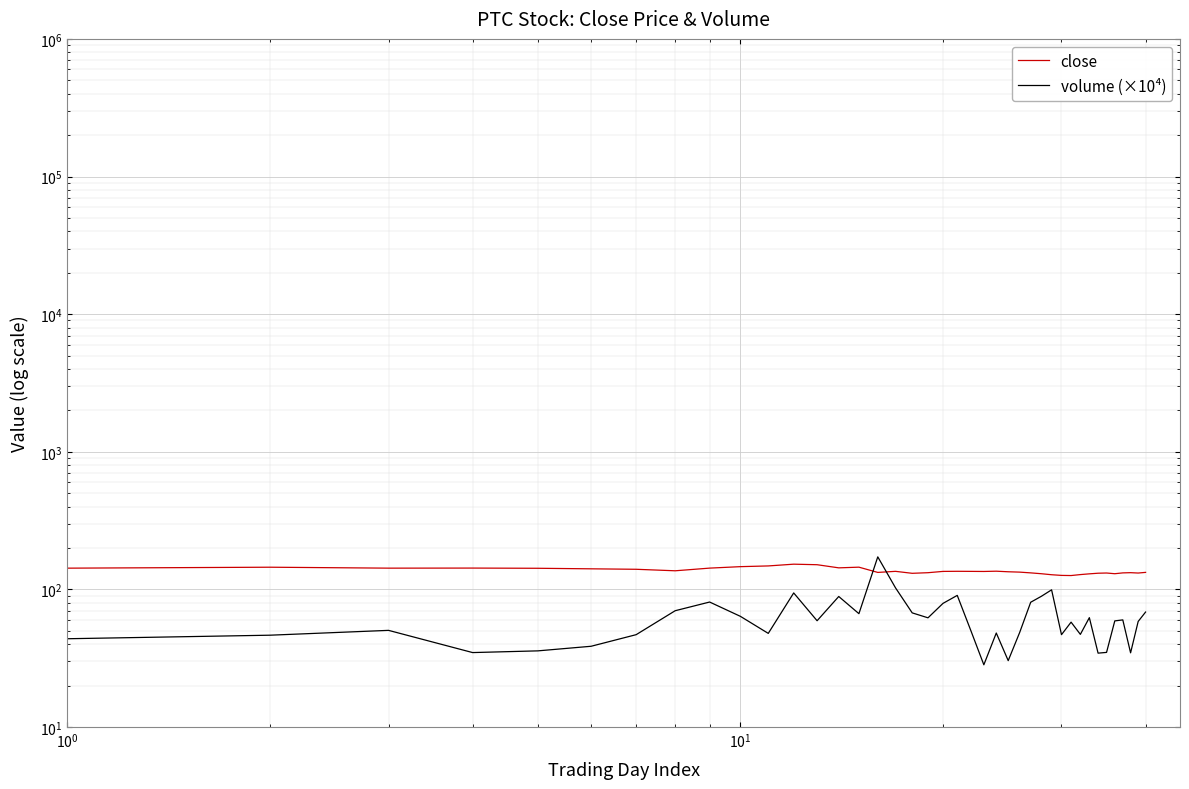

True or false: close has more than 2 points higher than both neighbors.

True